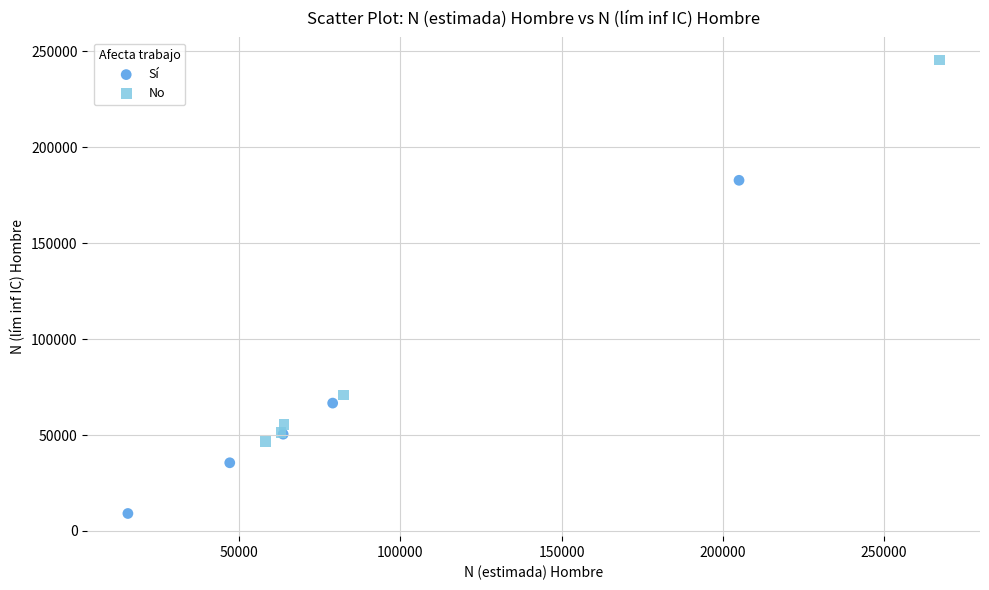

Which series contains the lowest Y value?

Sí